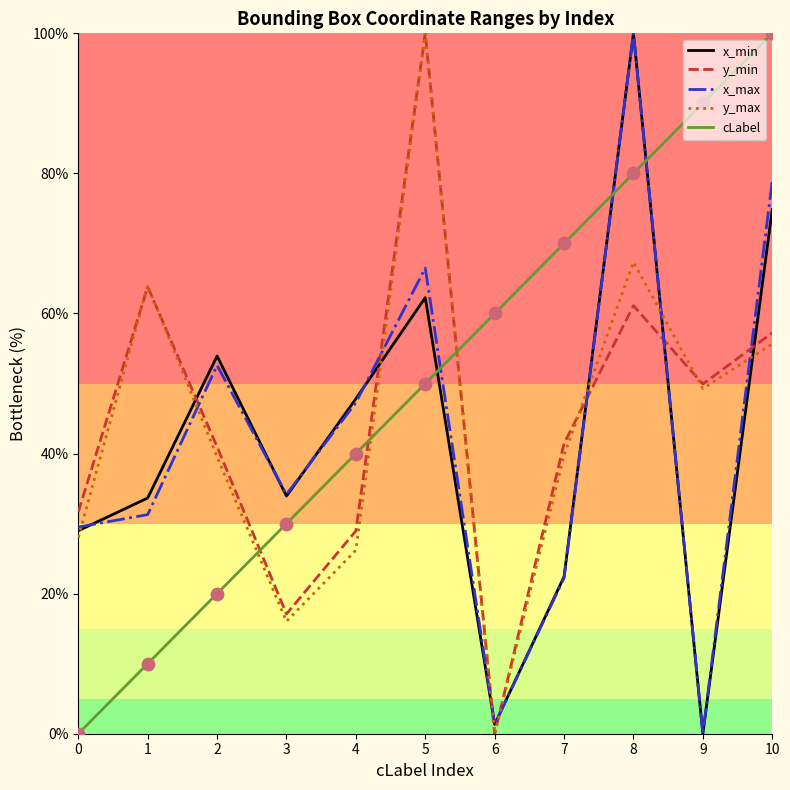

What are all the series names shown in the legend?

x_min, y_min, x_max, y_max, cLabel